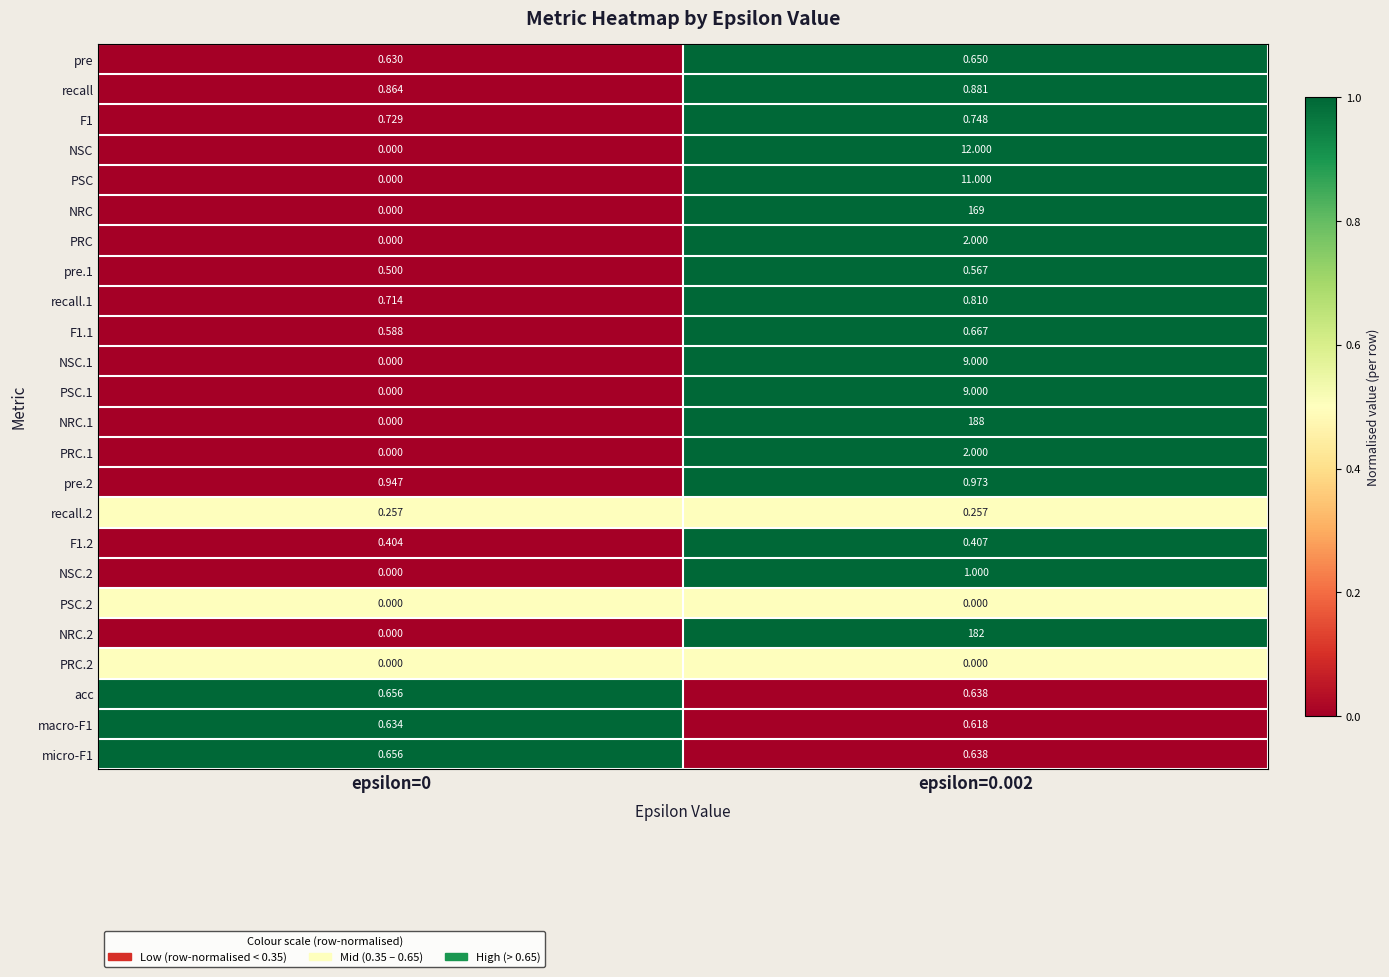

Is the value of NRC.1 at epsilon=0.002 greater than the value of recall.1 at epsilon=0?

Yes